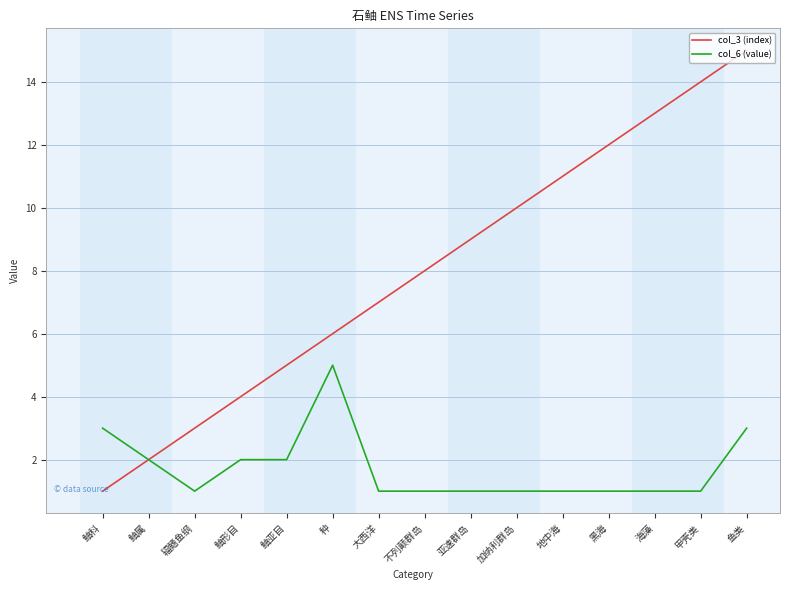

List the labels in order of col_3 (index) value, largest first.

鱼类, 甲壳类, 海藻, 黑海, 地中海, 加纳利群岛, 亚速群岛, 不列颠群岛, 大西洋, 种, 鲉亚目, 鲉形目, 辐鳍鱼纲, 鲉属, 鲉科